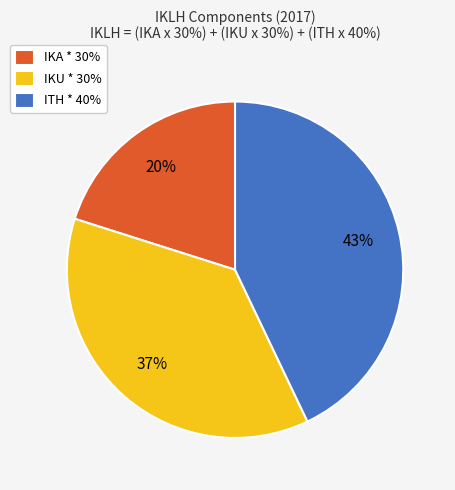

What percentage is the ITH * 40% slice, to the nearest percent?

43%